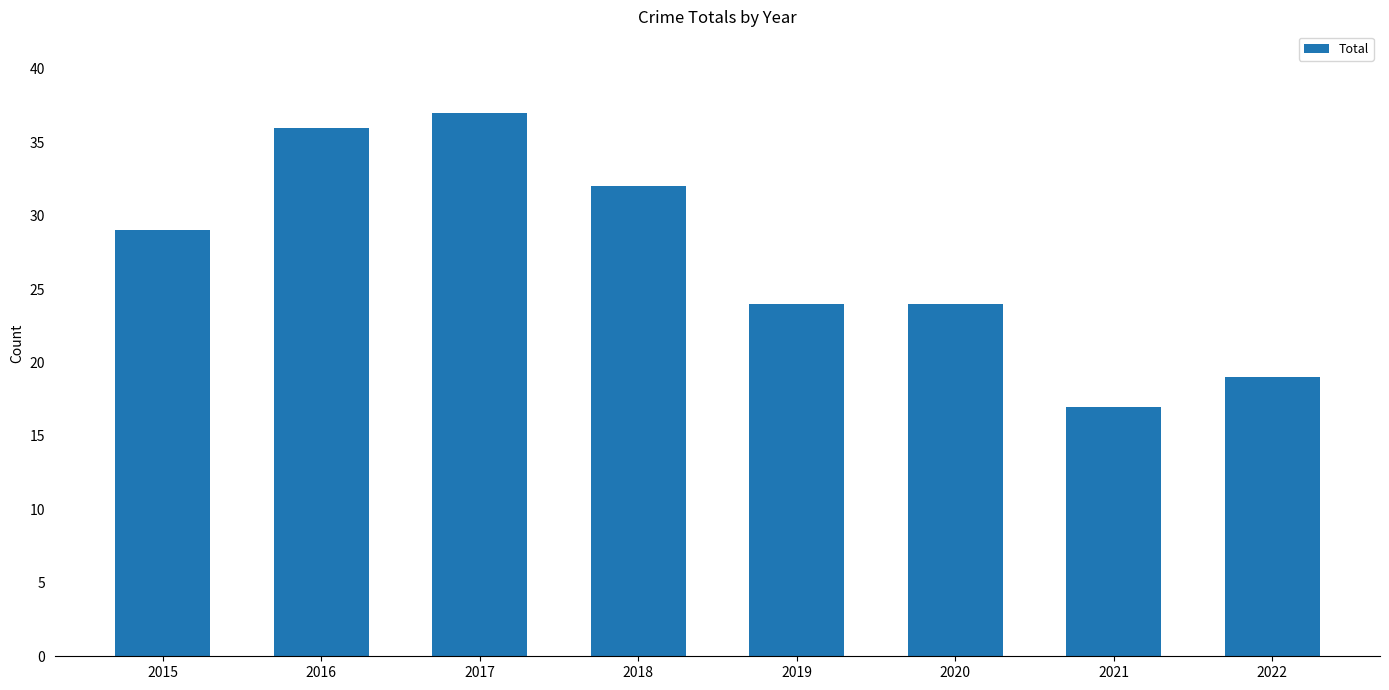

What is the greatest value displayed?

37